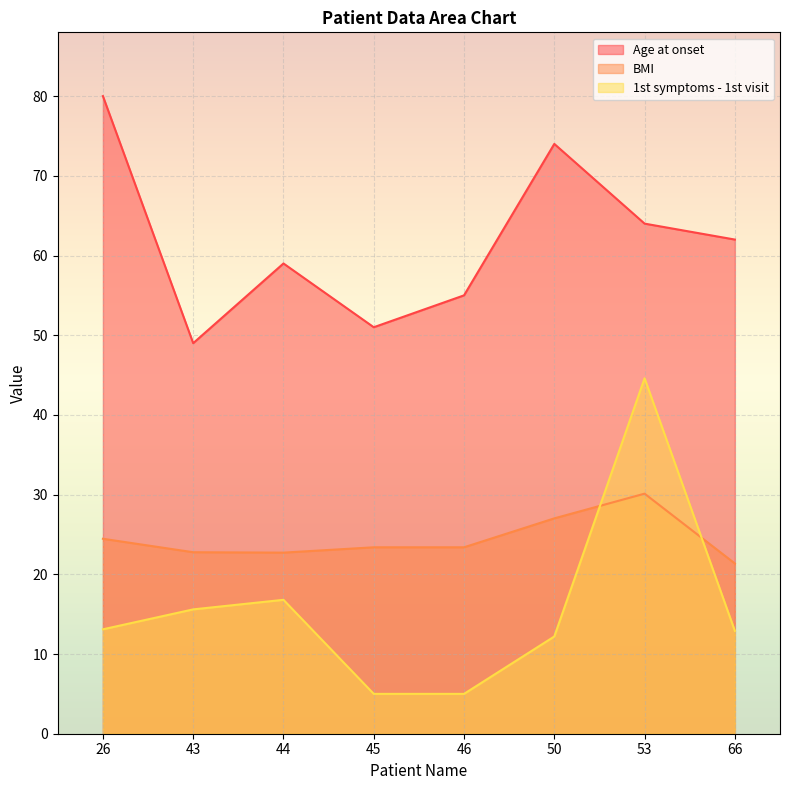

In 1st symptoms - 1st visit, how many points are higher than both neighbors (excluding endpoints)?

2